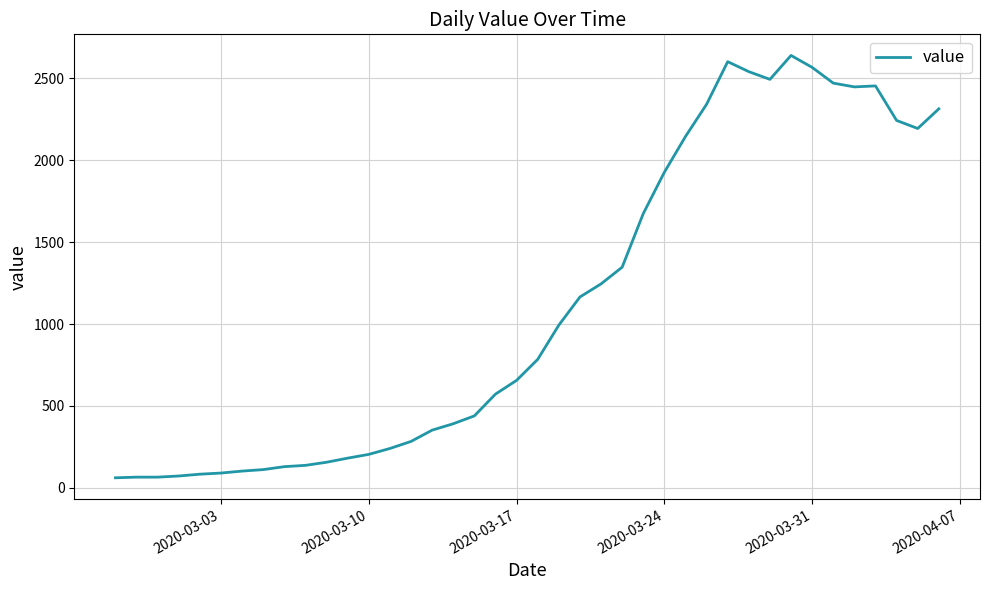

What is the difference between the maximum and minimum values?

2579